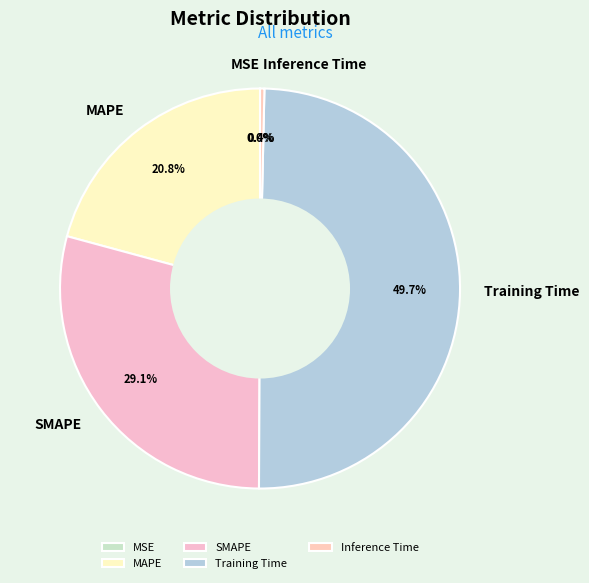

Which category has the biggest portion of the pie?

Training Time